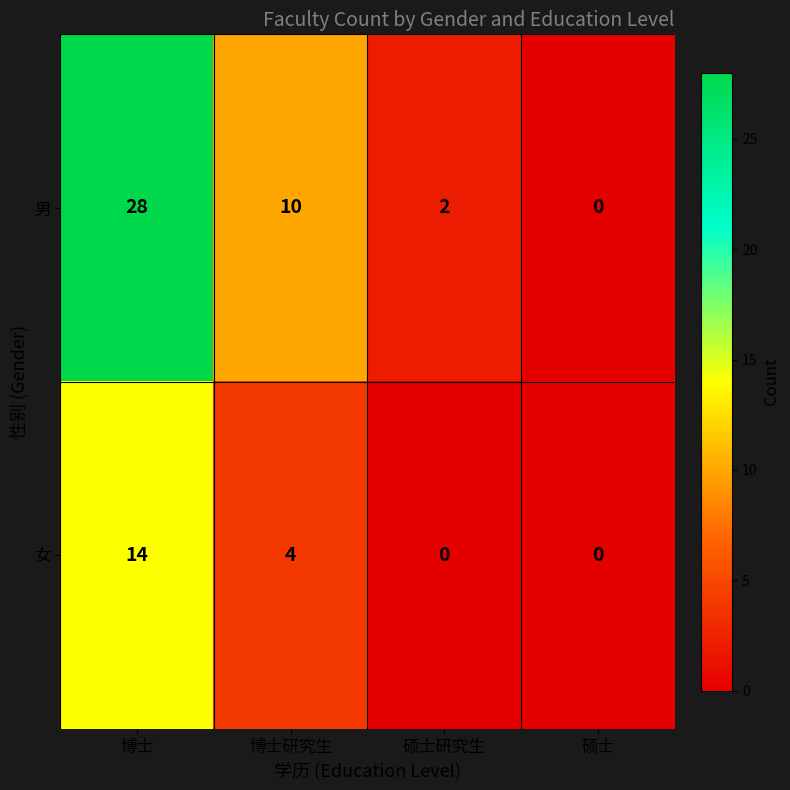

What is the maximum value shown in the chart?

28